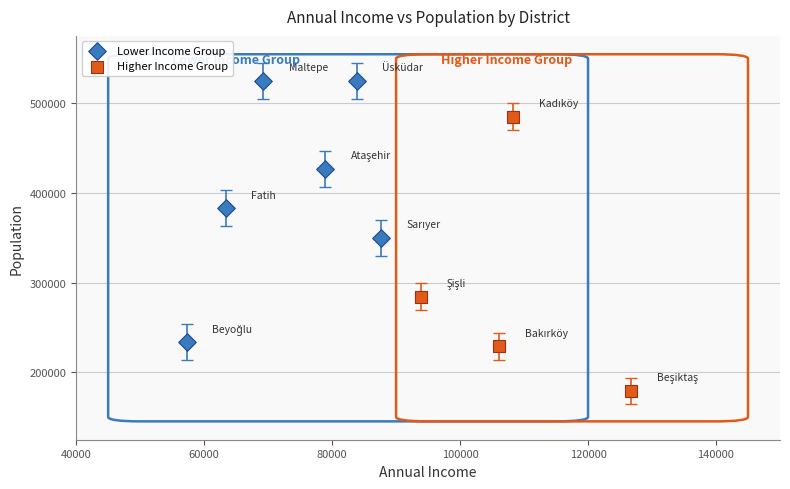

What are all the series names shown in the legend?

Lower Income Group, Higher Income Group